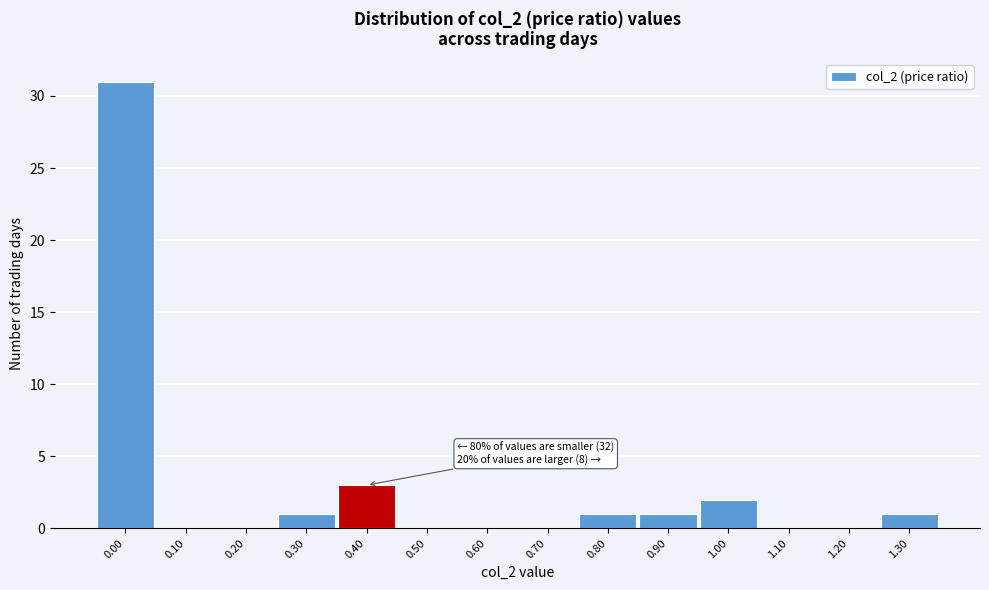

Reading right to left, transcribe all the data shown in this chart.

1.30=1	1.20=0	1.10=0	1.00=2	0.90=1	0.80=1	0.70=0	0.60=0	0.50=0	0.40=3	0.30=1	0.20=0	0.10=0	0.00=31